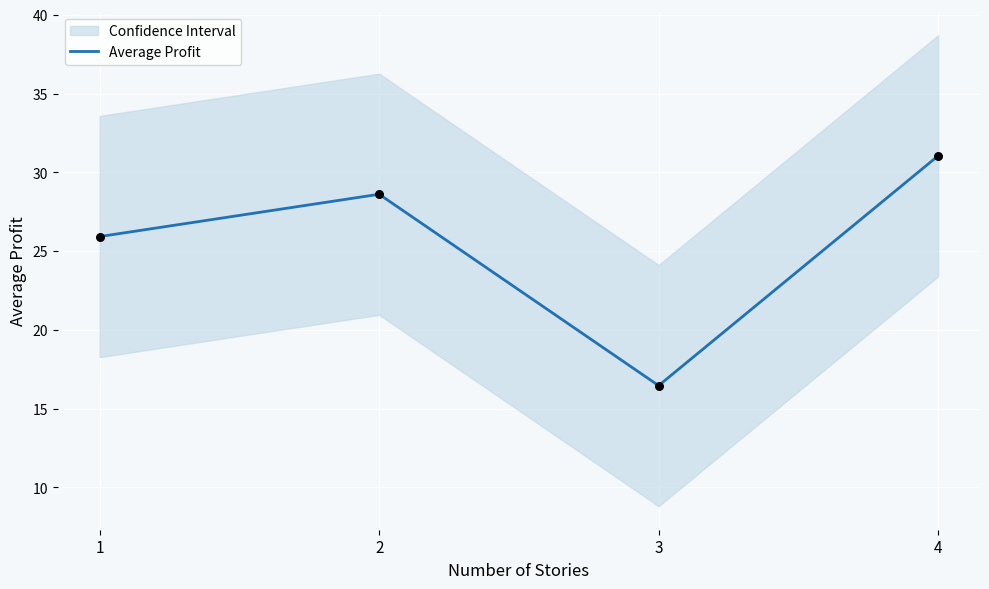

Between 3 and 4, which is larger?

4